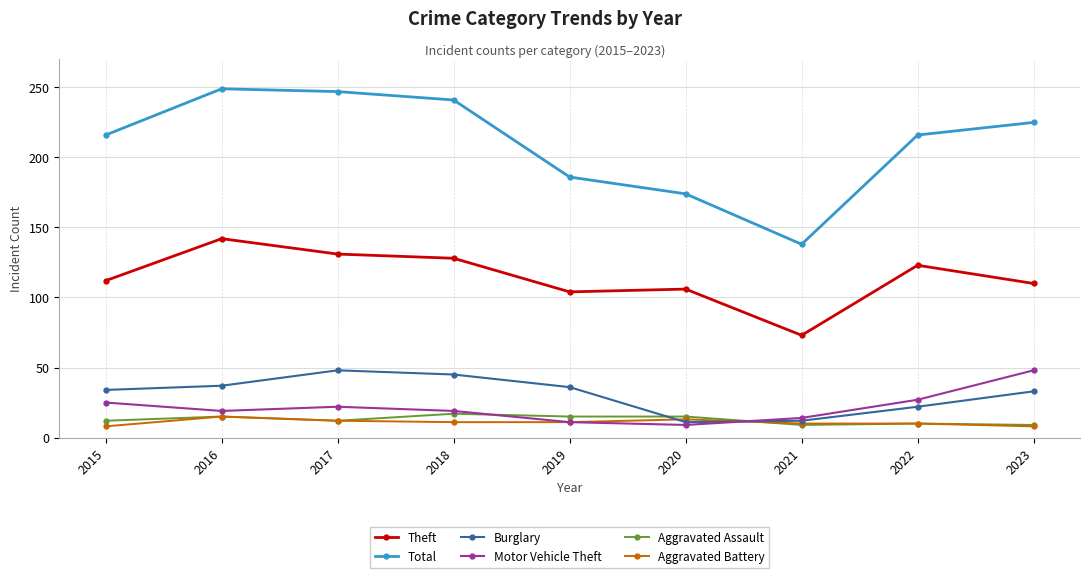

Where does the Aggravated Battery series first go above 11?

2016